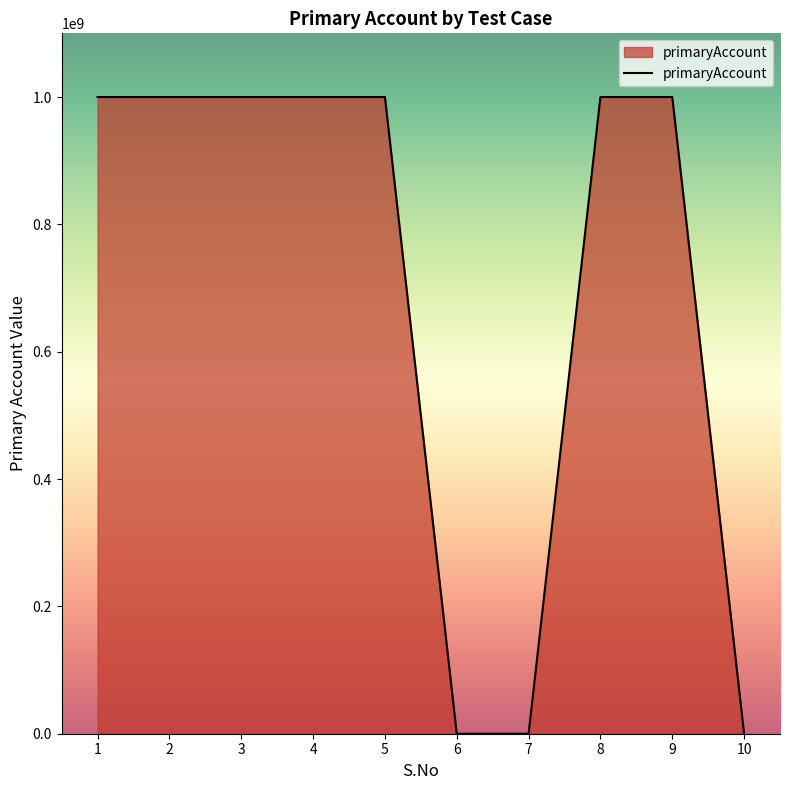

What is the ratio of the value at 3 to the value at 1?

1.0